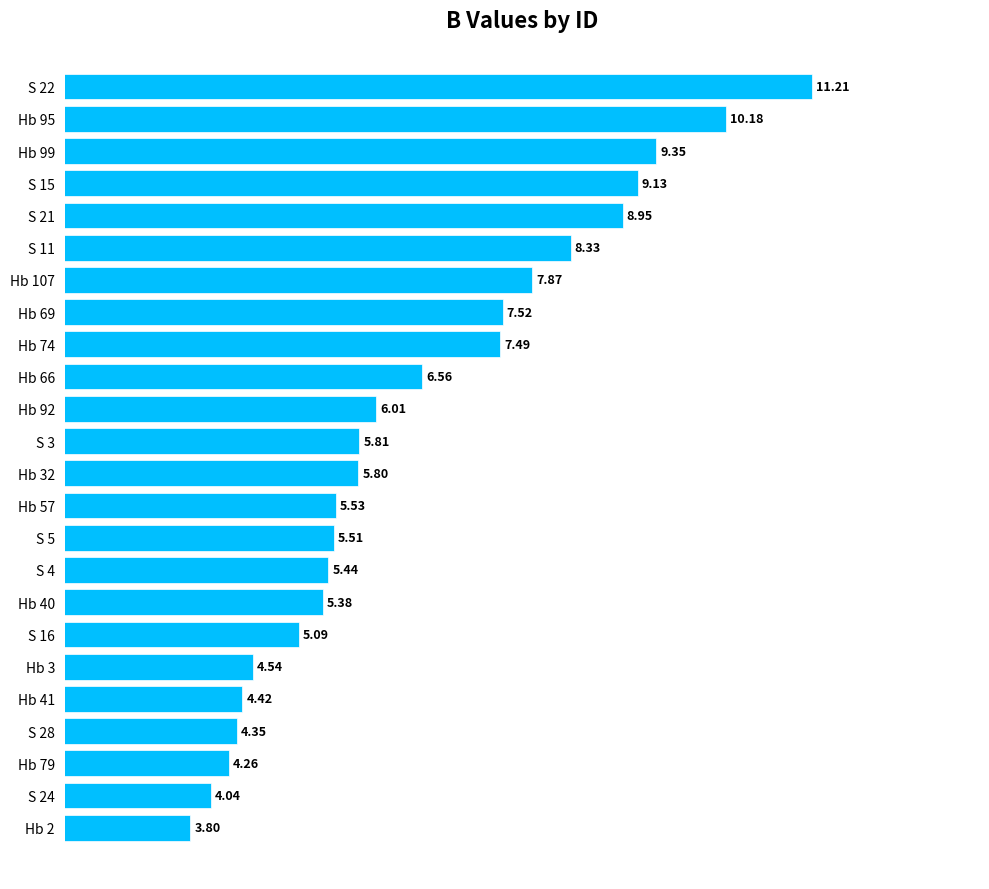

What is the change in value from S 15 to Hb 74?

-1.6